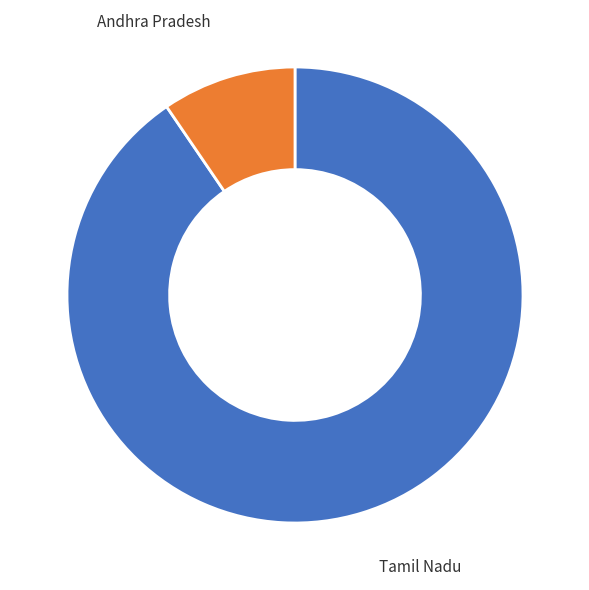

True or false: Andhra Pradesh accounts for 10% of the total.

True